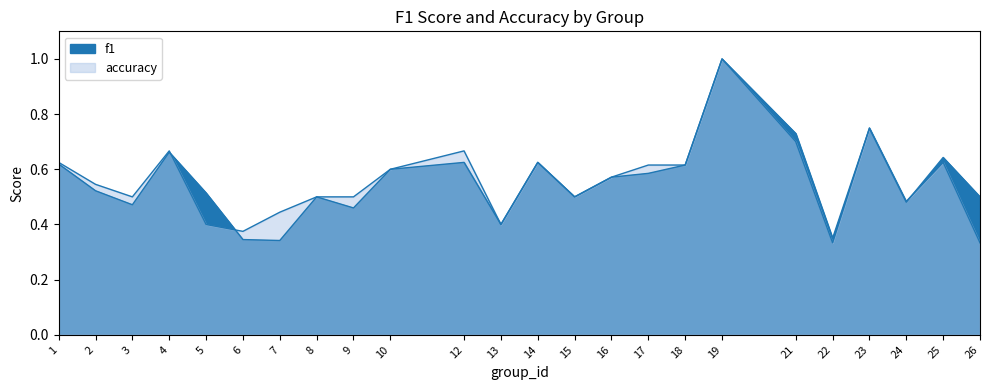

Count the f1 values in the range 0 to 1.

24